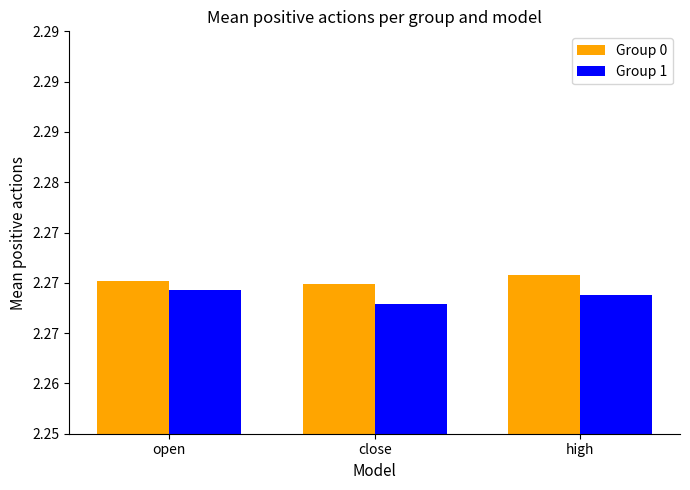

At how many categories does at least one series exceed 2?

3